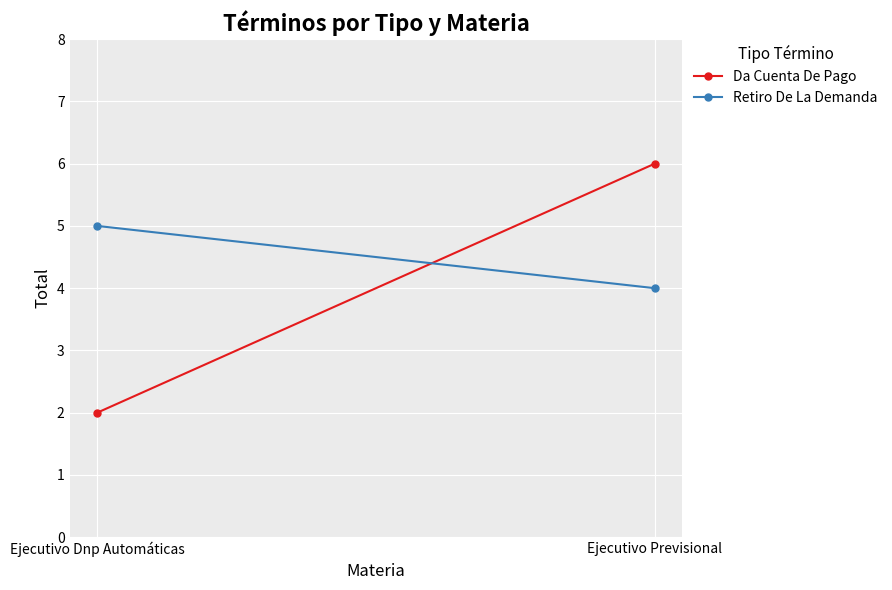

List the series in order of their overall mean, lowest first.

Da Cuenta De Pago, Retiro De La Demanda